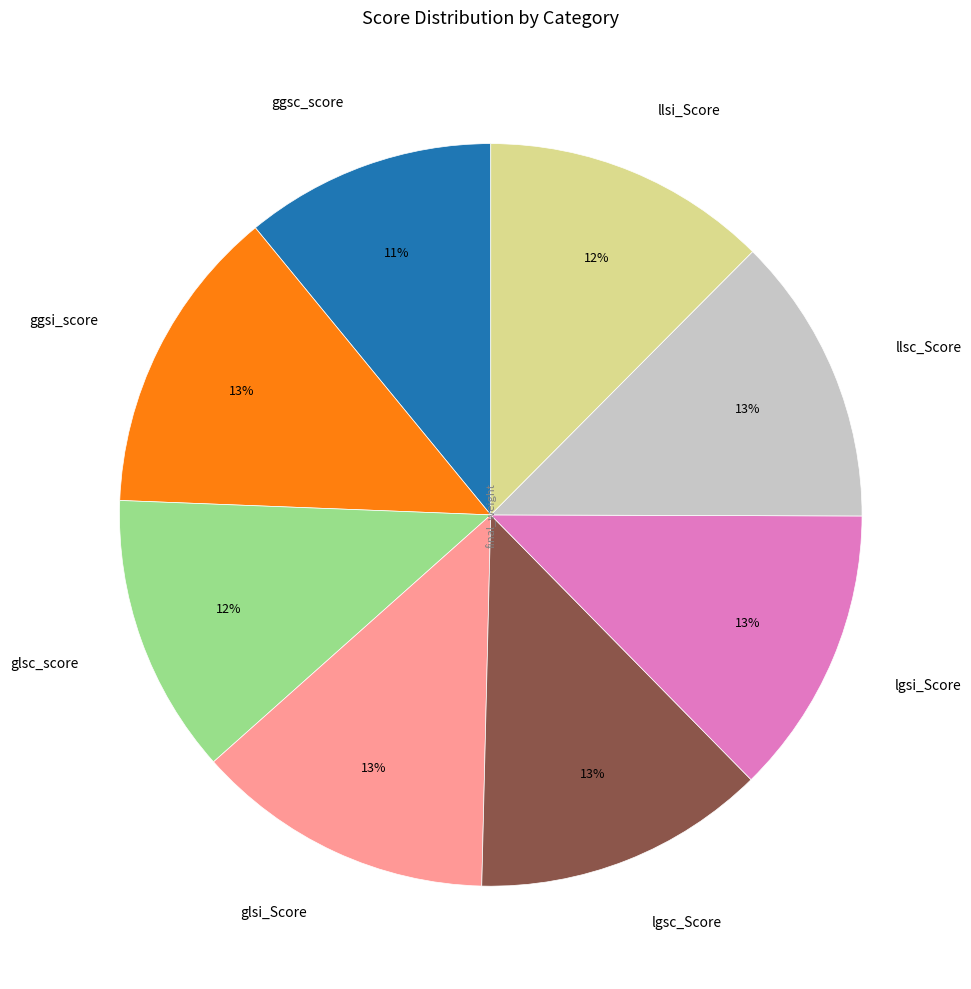

What is the ratio of the value at llsc_Score to the value at glsi_Score?

1.0